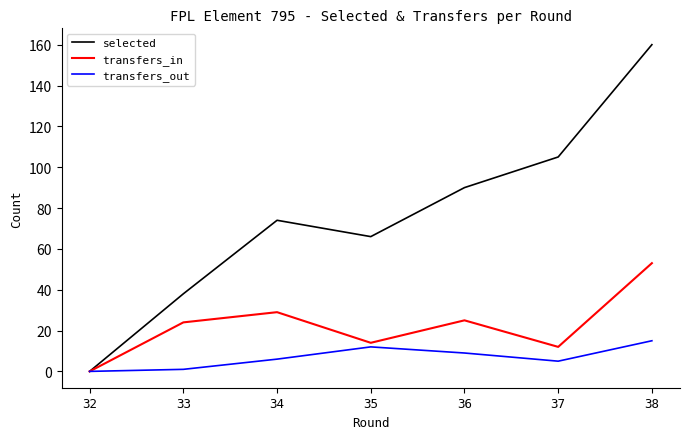

Is it true that selected equals 90 at 36?

True